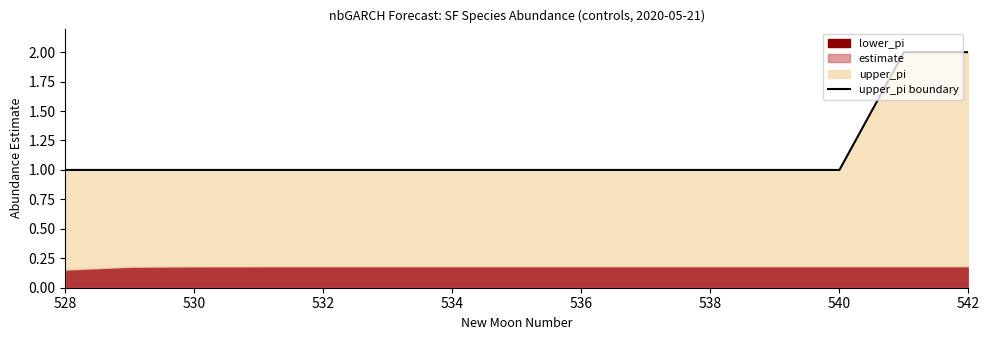

What is the average value?

1